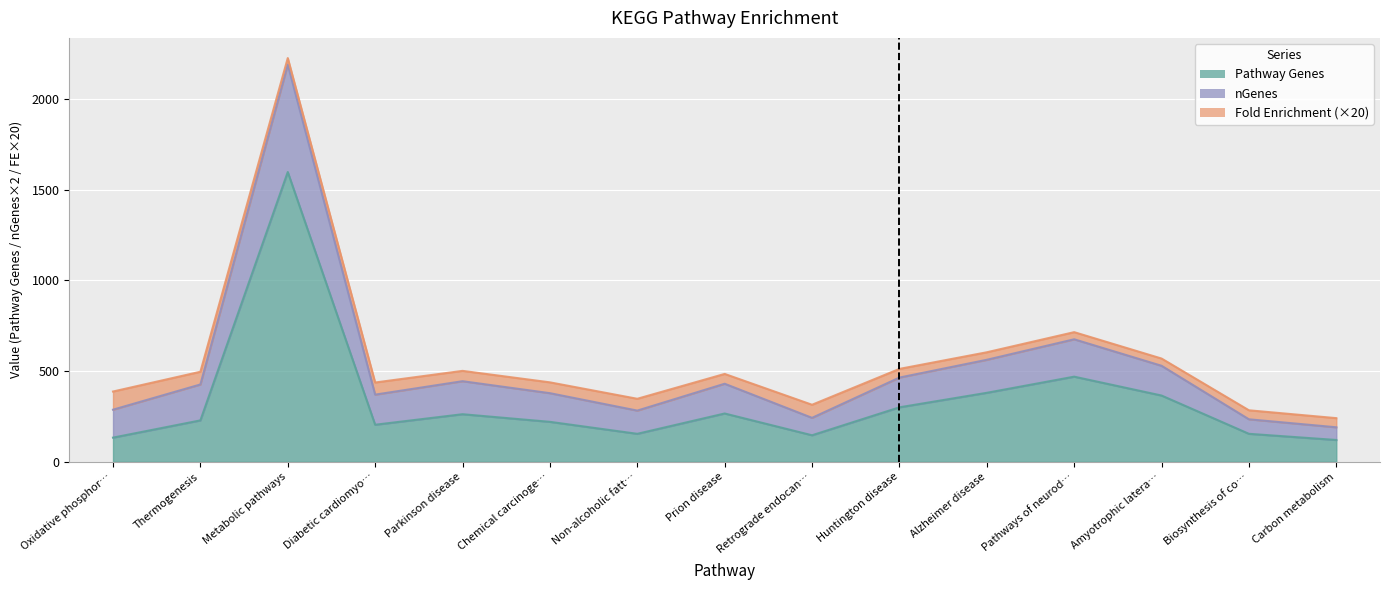

How many data points does each series have?

15